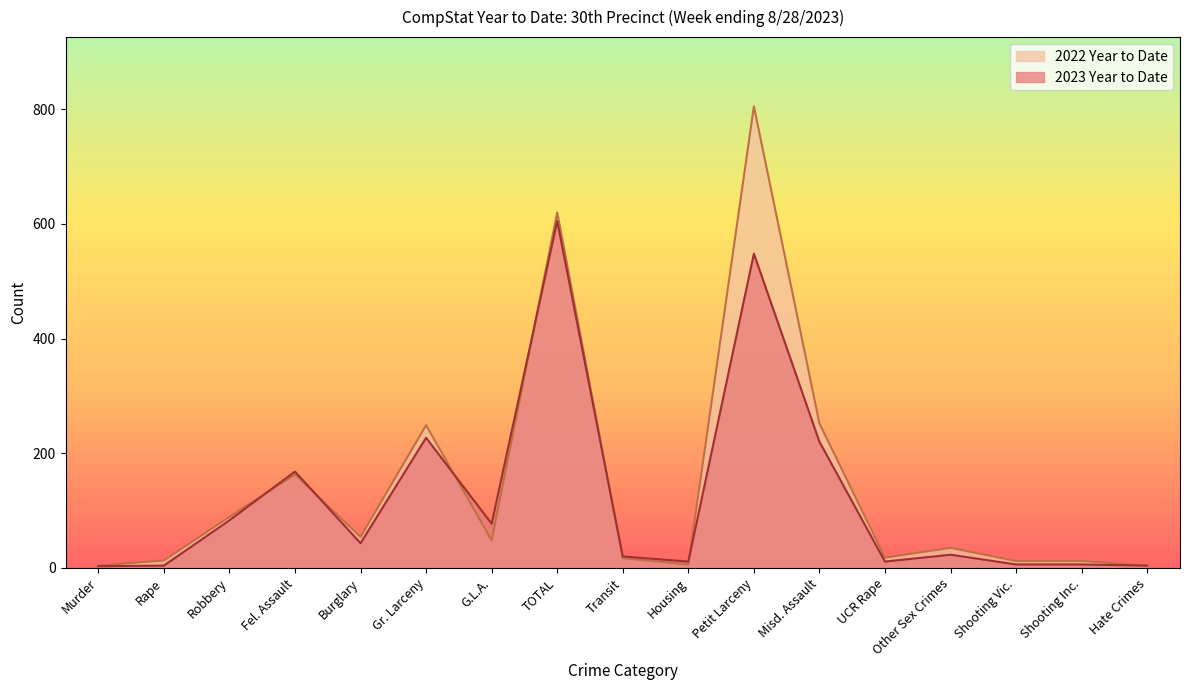

How many lines are shown in the chart?

2